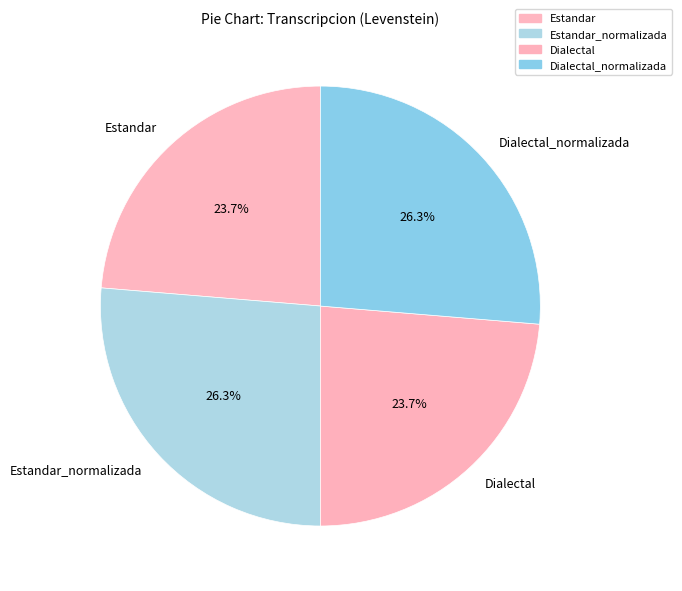

How many segments does this pie chart have?

4